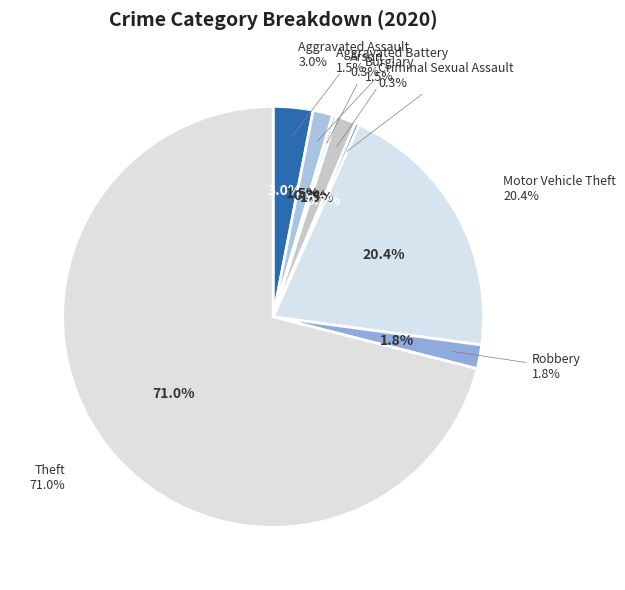

To the nearest percent, what is the difference between the Robbery and Motor Vehicle Theft slice percentages?

19%